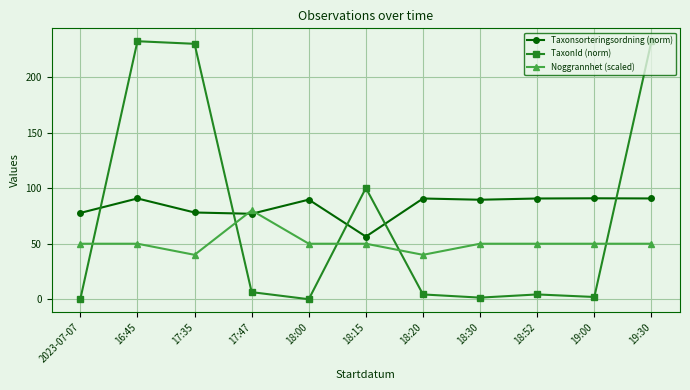

What is the average value of the Taxonsorteringsordning (norm) series?

83.8